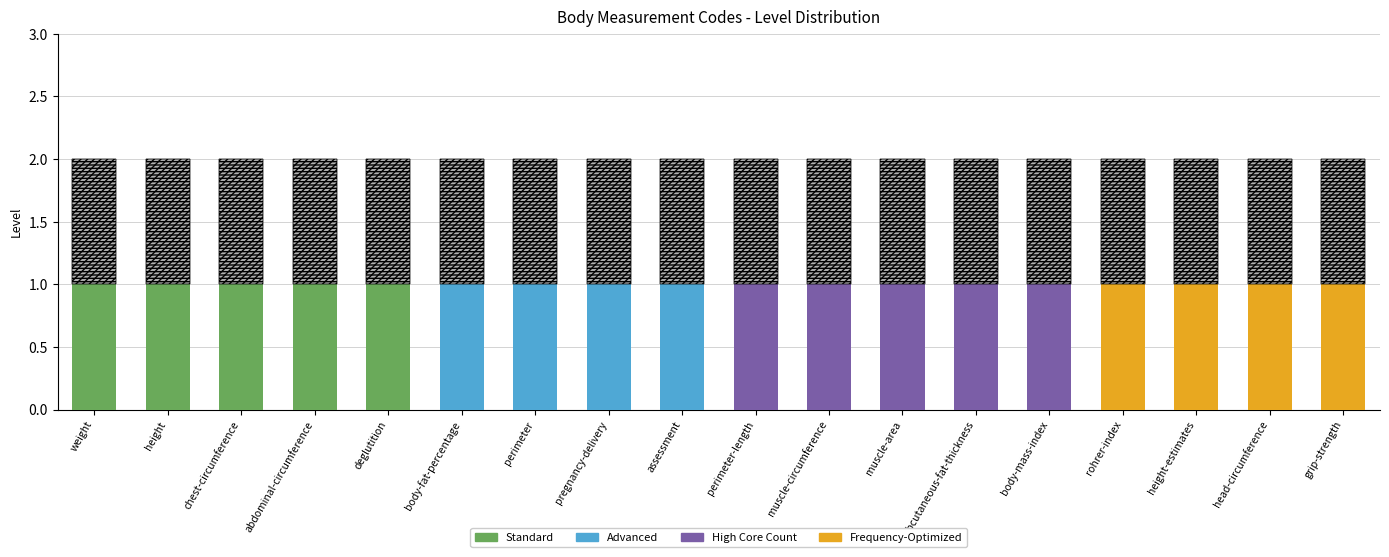

What is the difference between the Standard values at deglutition and muscle-area?

1